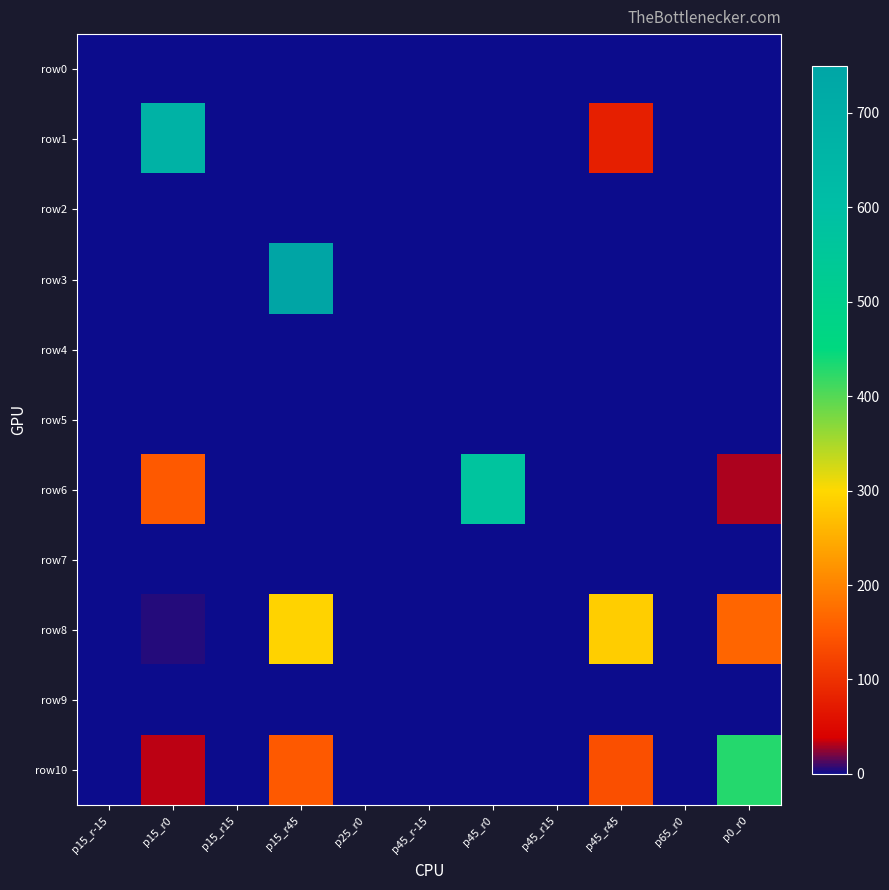

Which series has the largest range (max minus min)?

row3